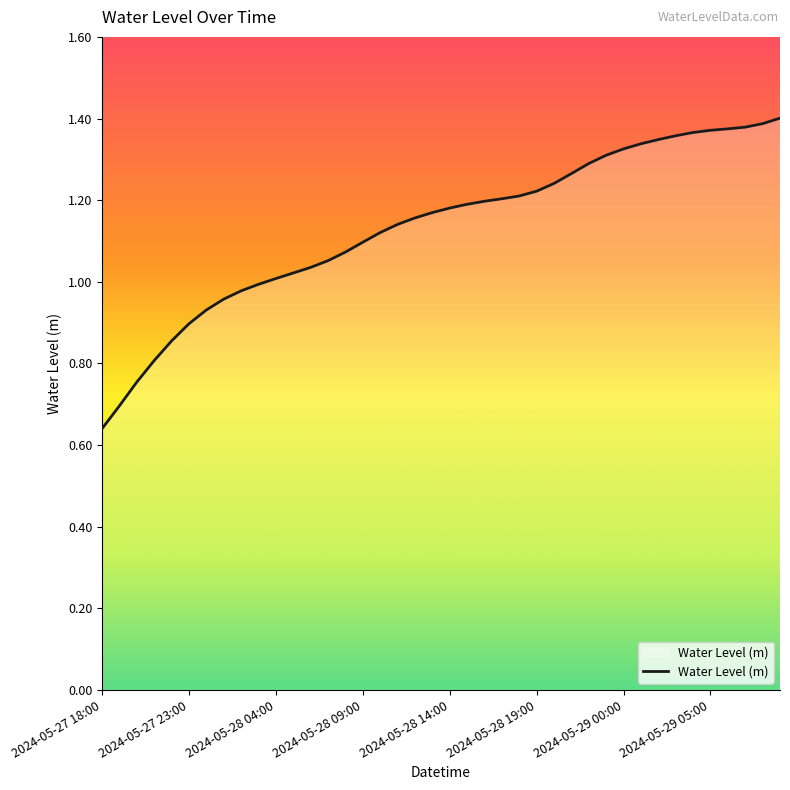

Does the chart display data point markers on the line(s)?

No